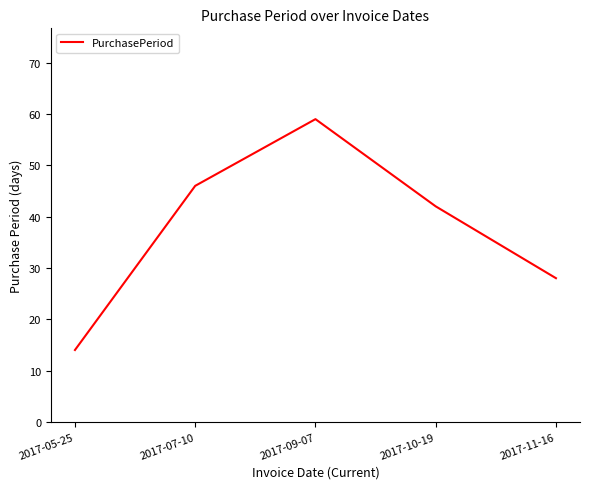

Reading left to right, what are all the values shown in this chart?

2017-05-25=14	2017-07-10=46	2017-09-07=59	2017-10-19=42	2017-11-16=28